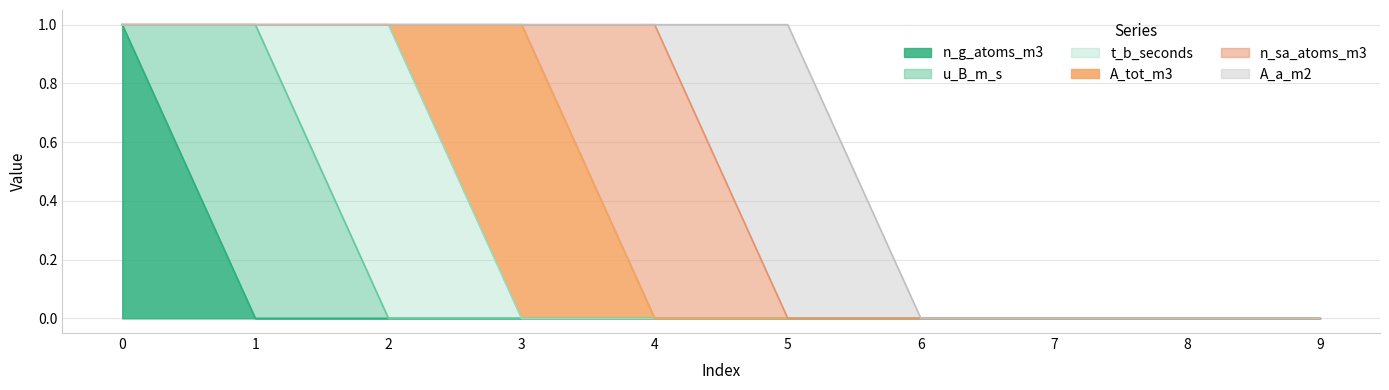

At which category does the chart reach its minimum across all series?

1